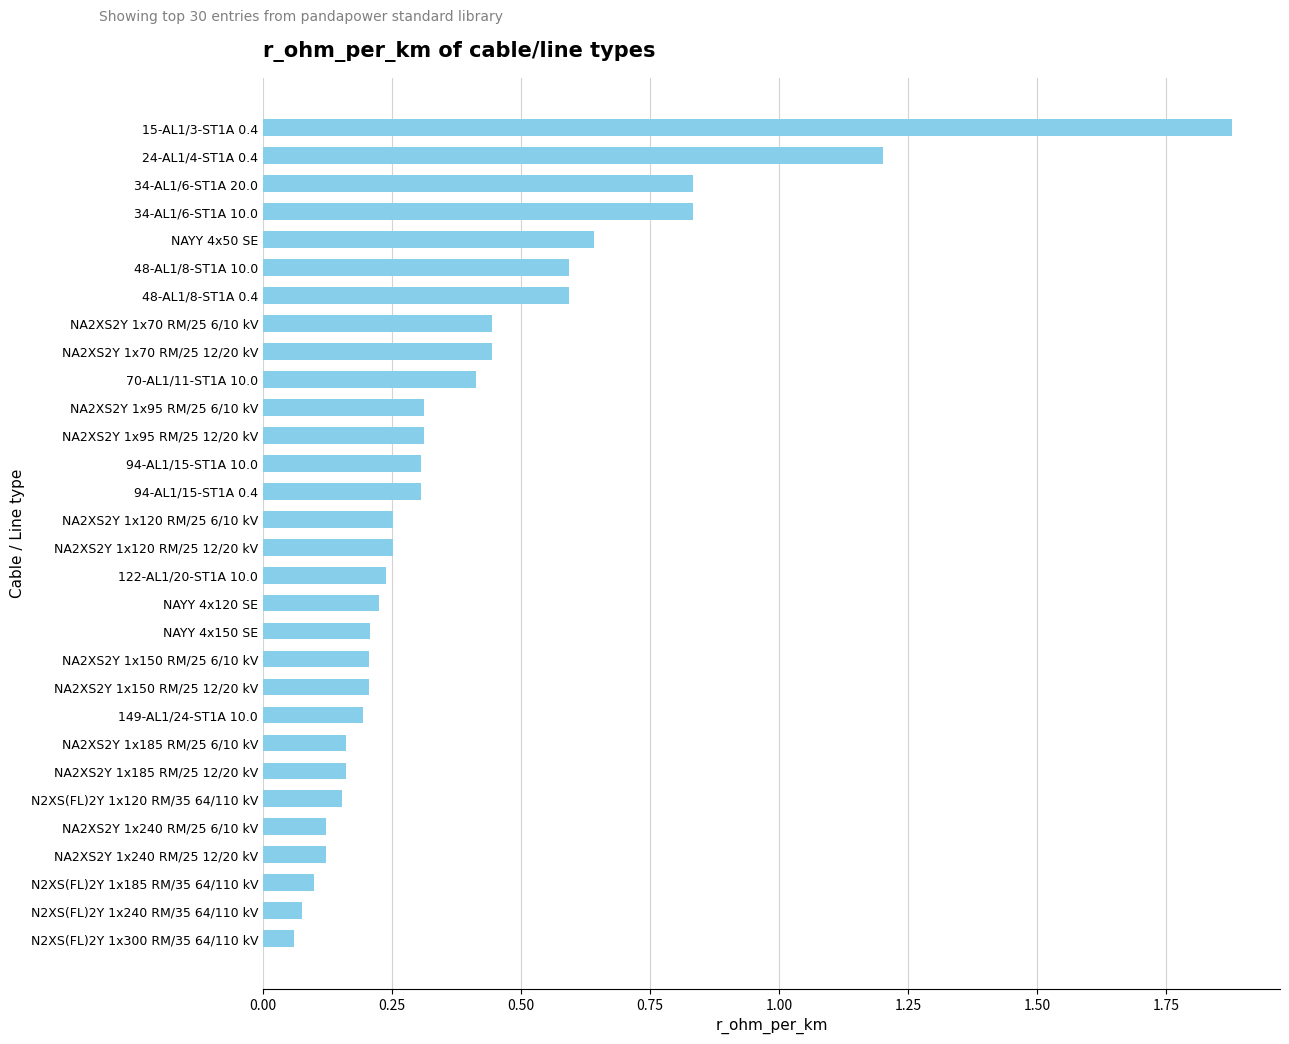

True or false: the data shows 0.9 at 15-AL1/3-ST1A 0.4.

False